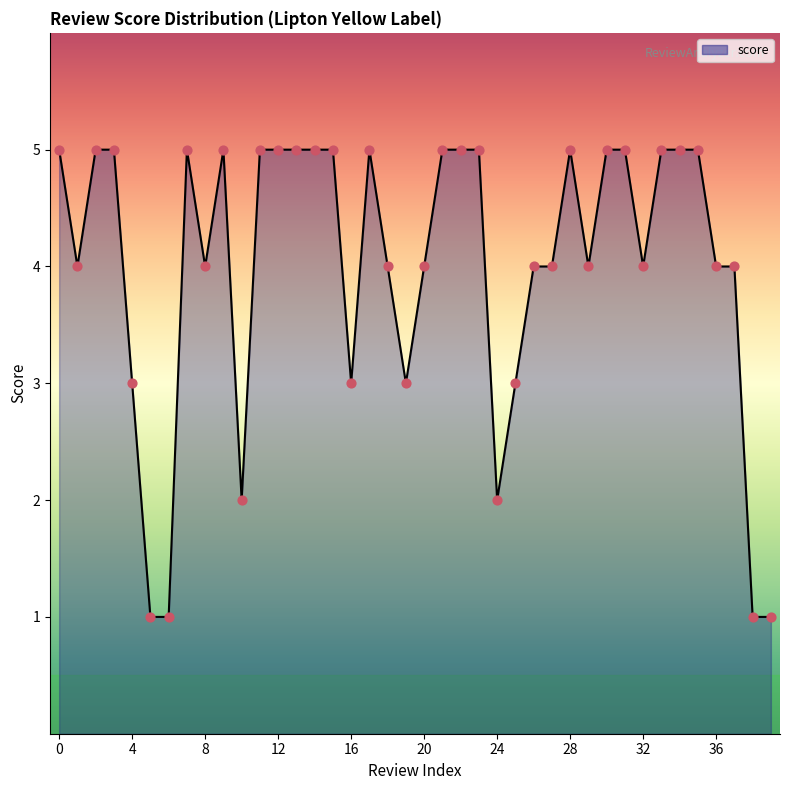

What is the maximum value shown in the chart?

5